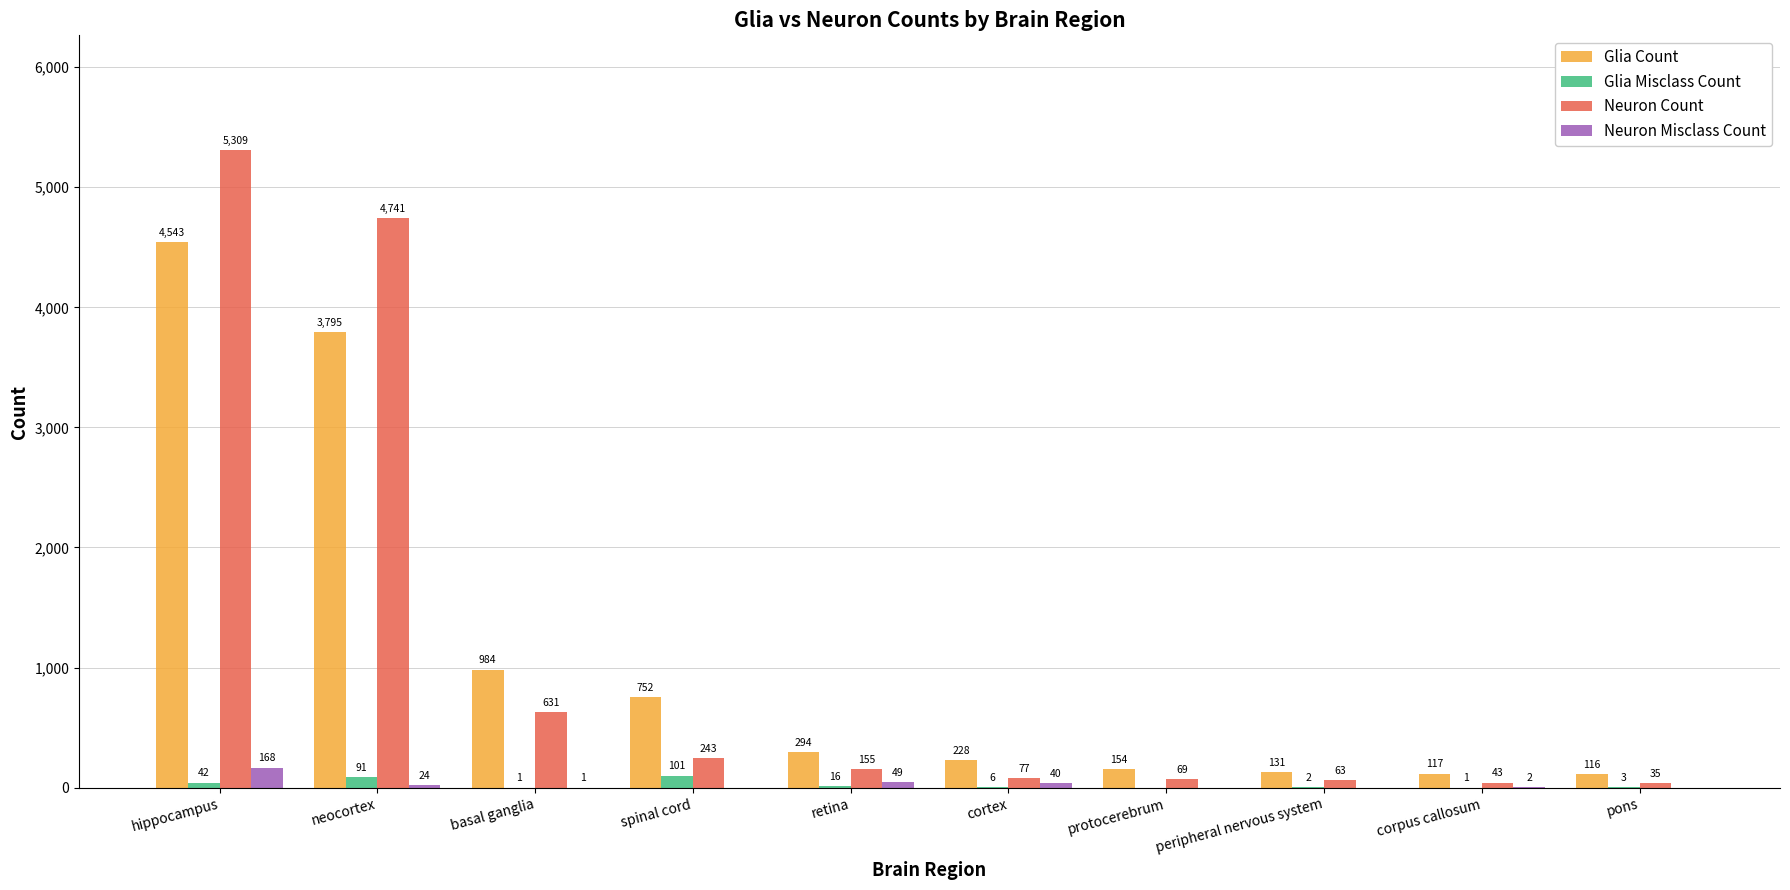

What is the spread (max minus min) of values at spinal cord?

752